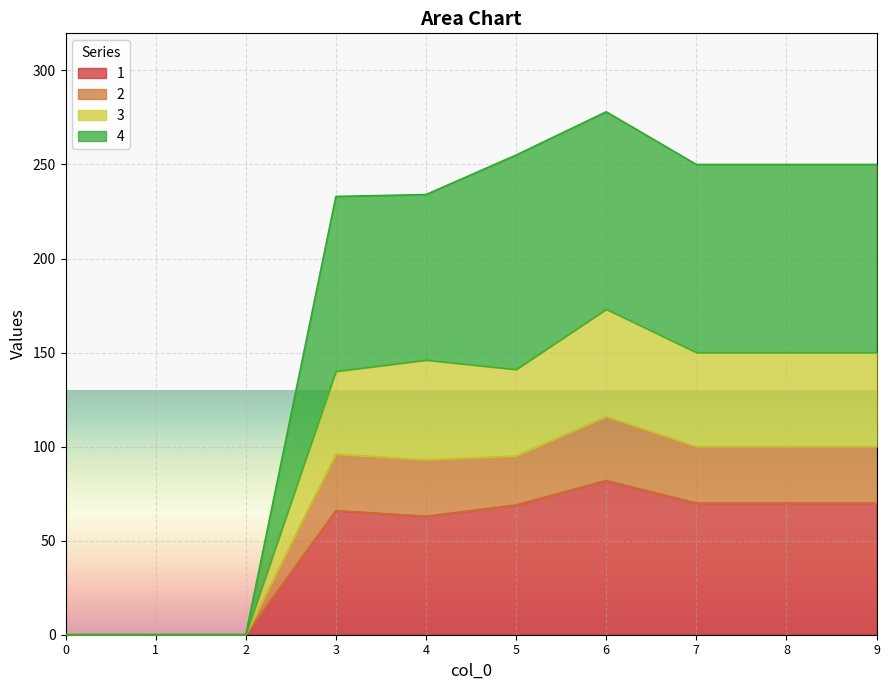

What is the total value across all series at 8?

250